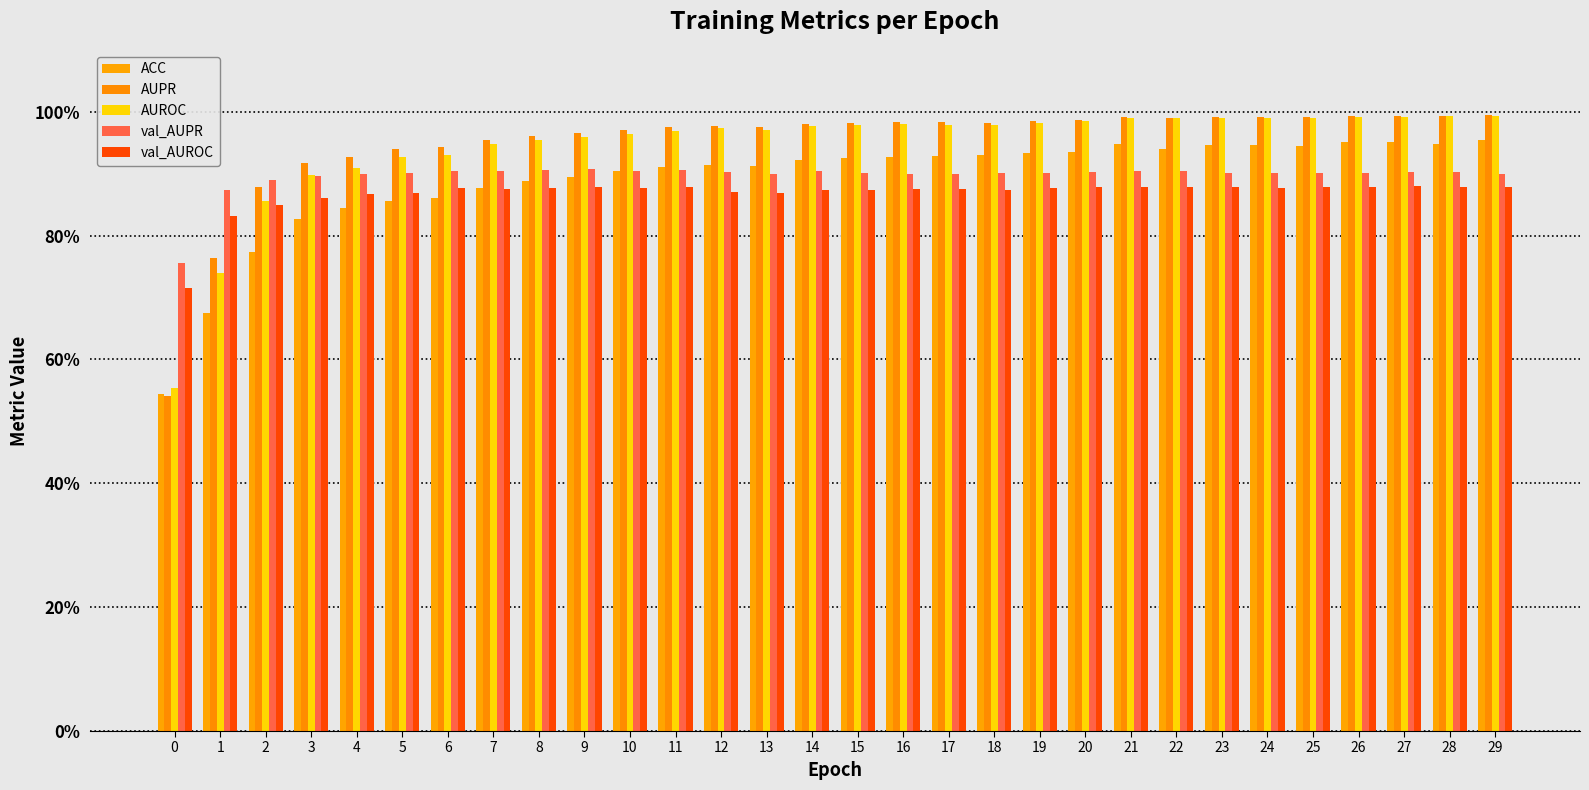

What is the value of the val_AUPR bar at the 24th from the left?

0.9